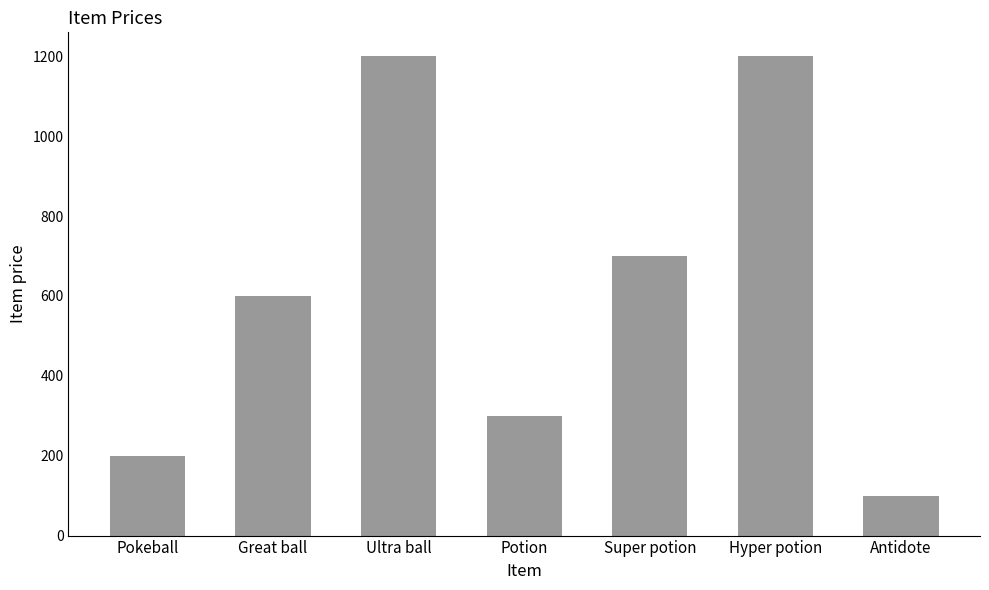

What is the sum of all values?

4300